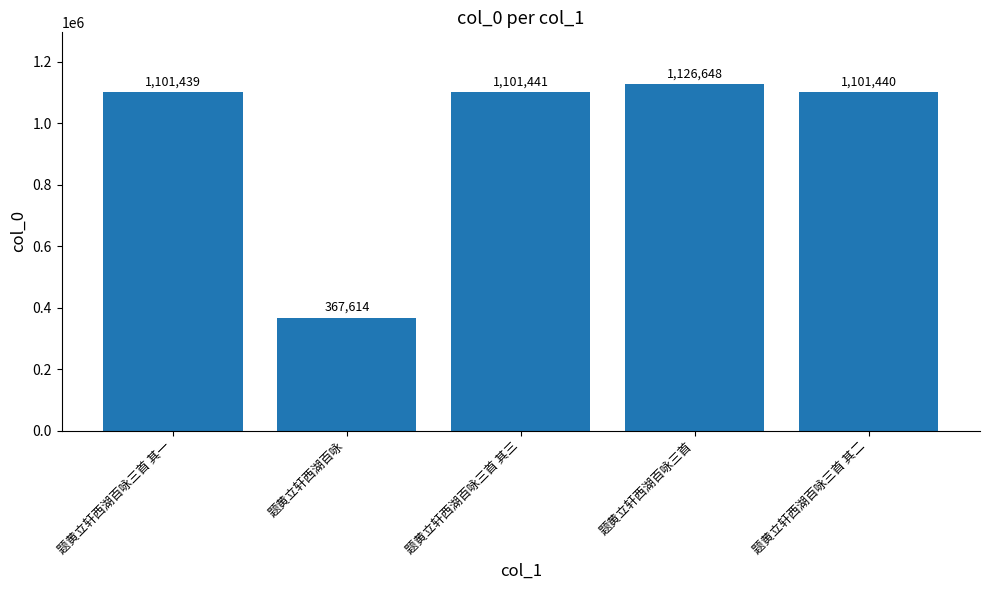

What is the difference between the maximum and minimum values?

759034